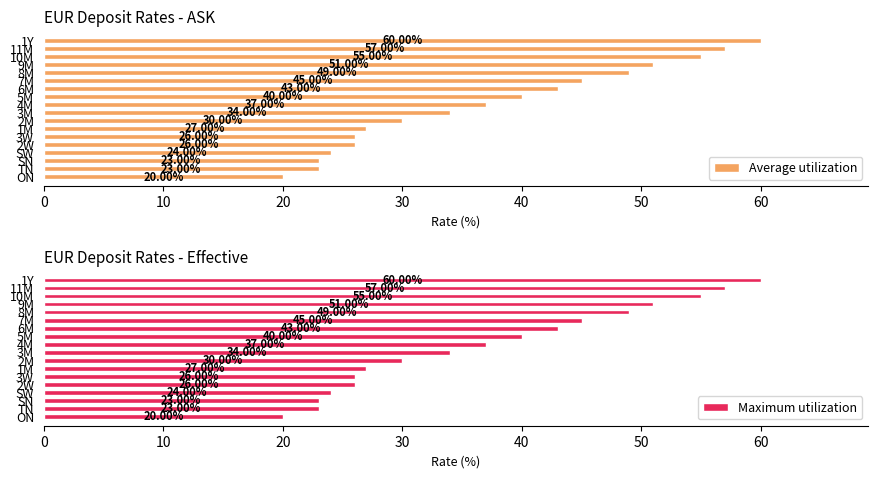

Does the chart contain any negative values?

No